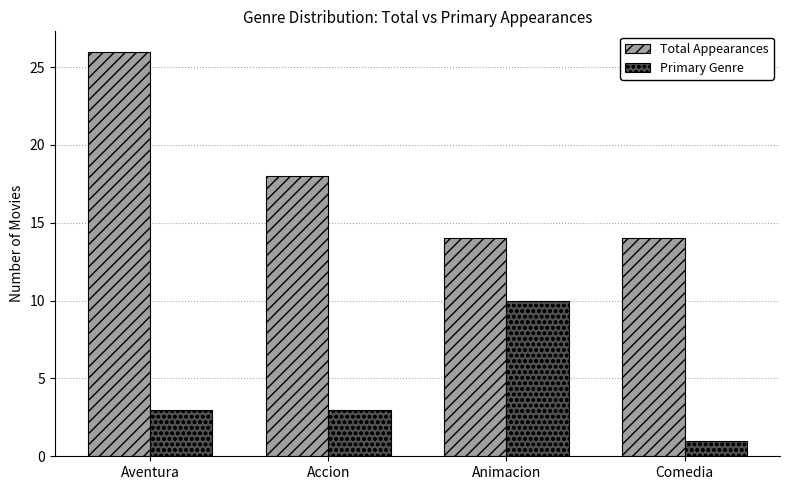

How many bars are there in each group?

2